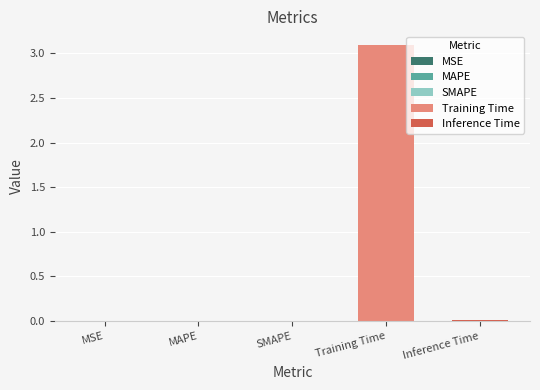

Count the number of data series in this chart.

1